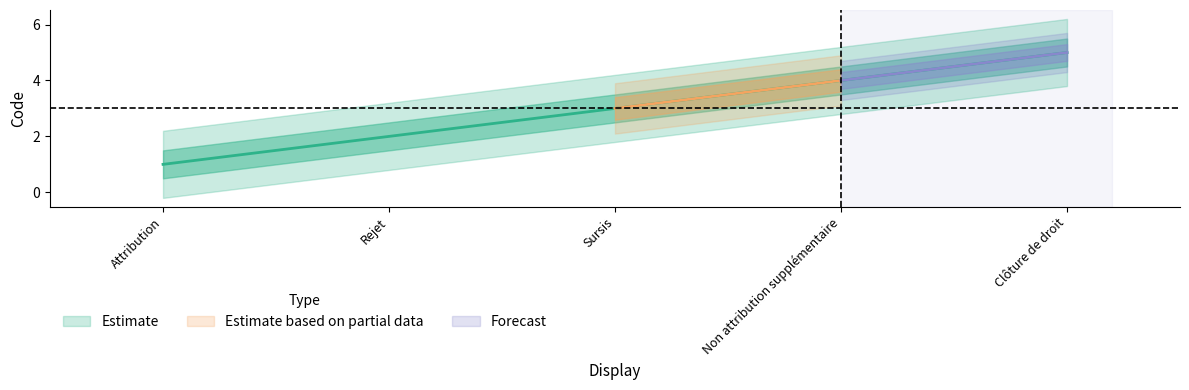

What is the label of the 4th point from the left?

Non attribution supplémentaire